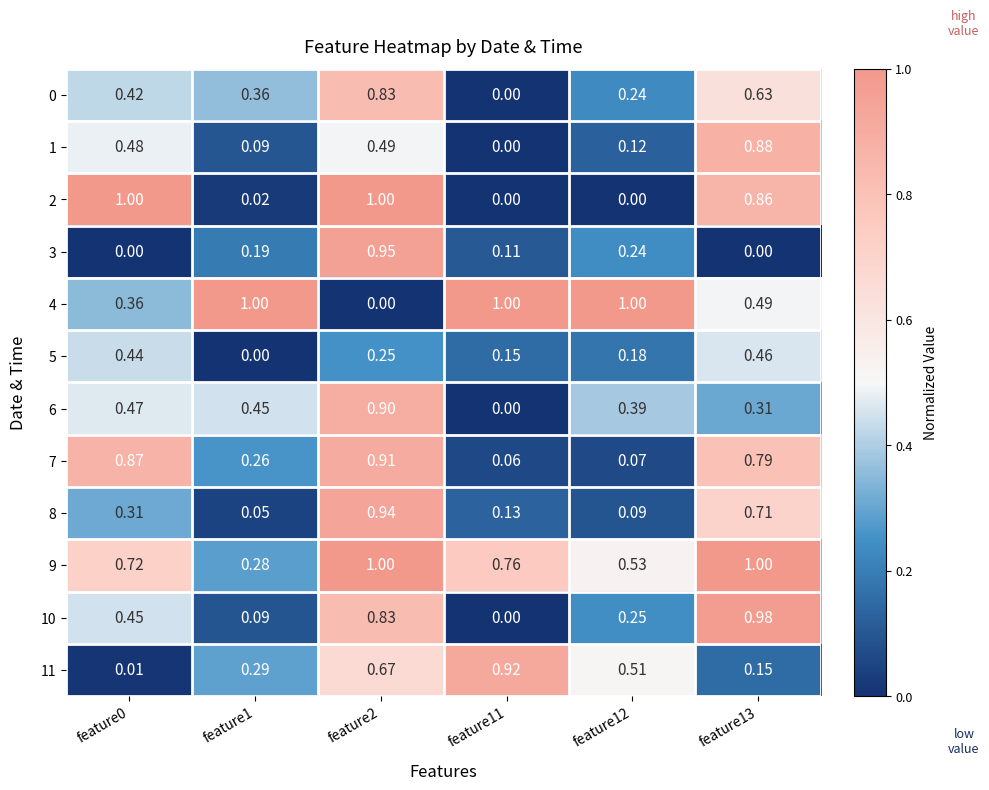

How many data points does each series have?

6